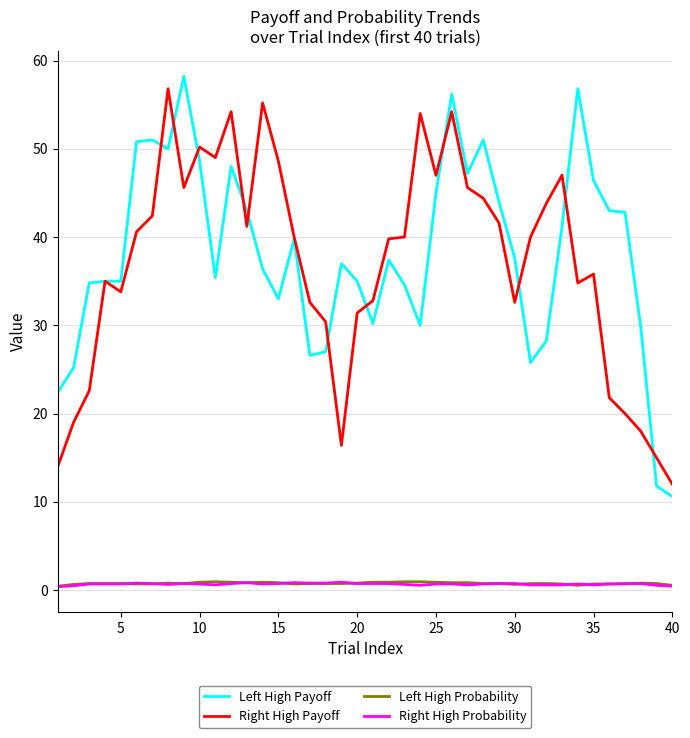

True or false: Right High Probability and Right High Payoff intersect in this chart.

False